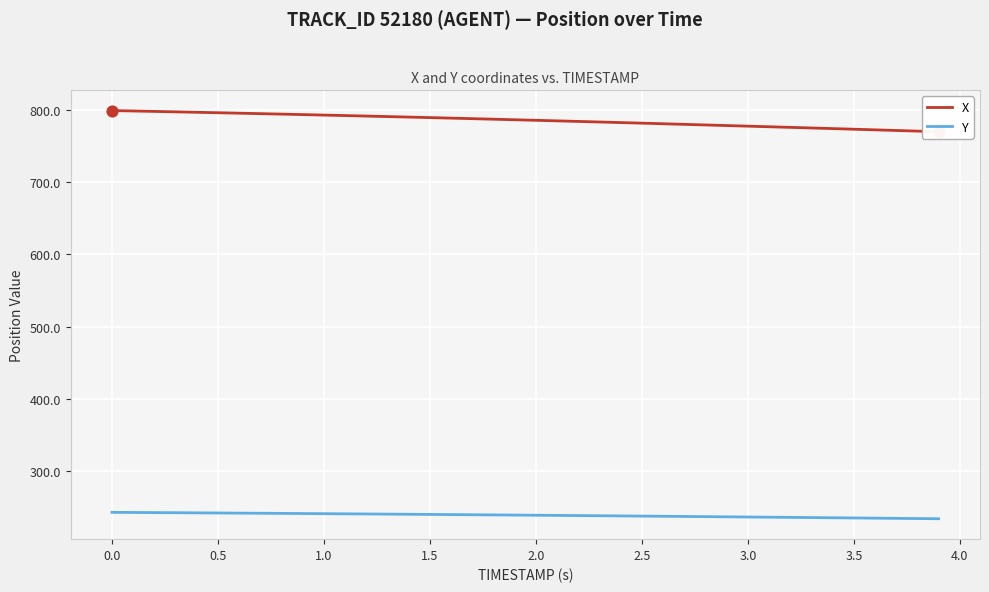

Which series has the largest total across all categories?

X